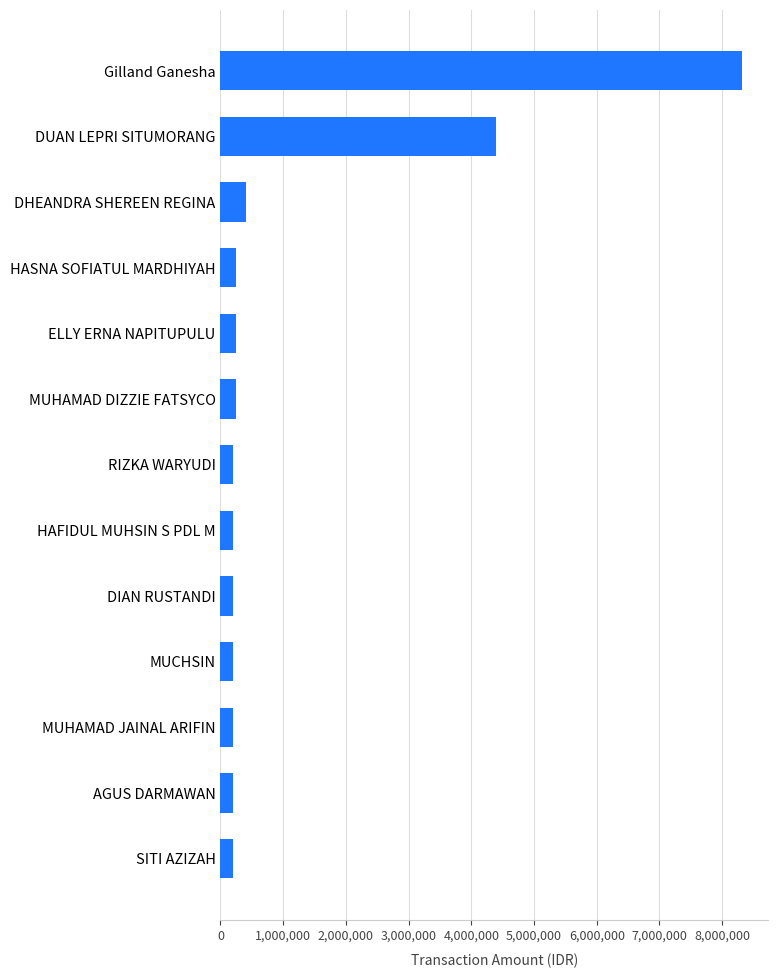

Is it true that the value at SITI AZIZAH is 200000?

True